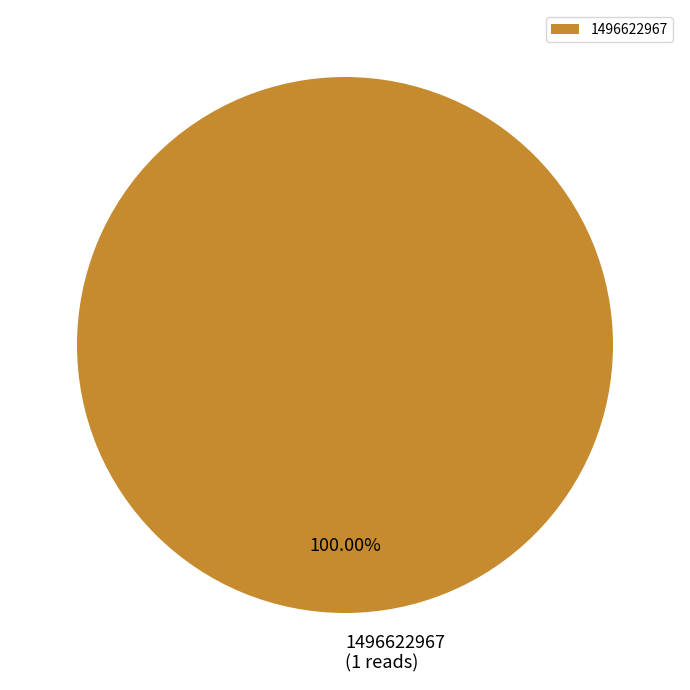

Which slice represents more than half of the pie?

1496622967